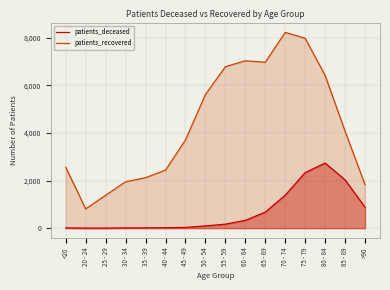

Which series has the largest range (max minus min)?

patients_recovered